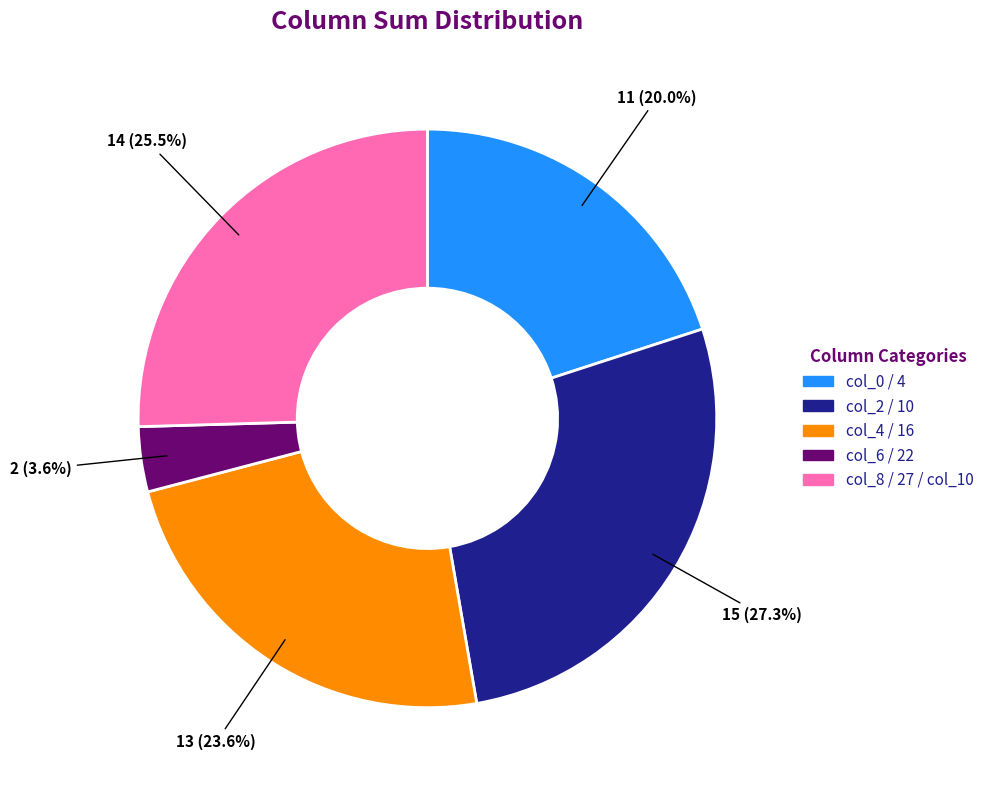

Is there any slice that represents more than half of the pie?

No